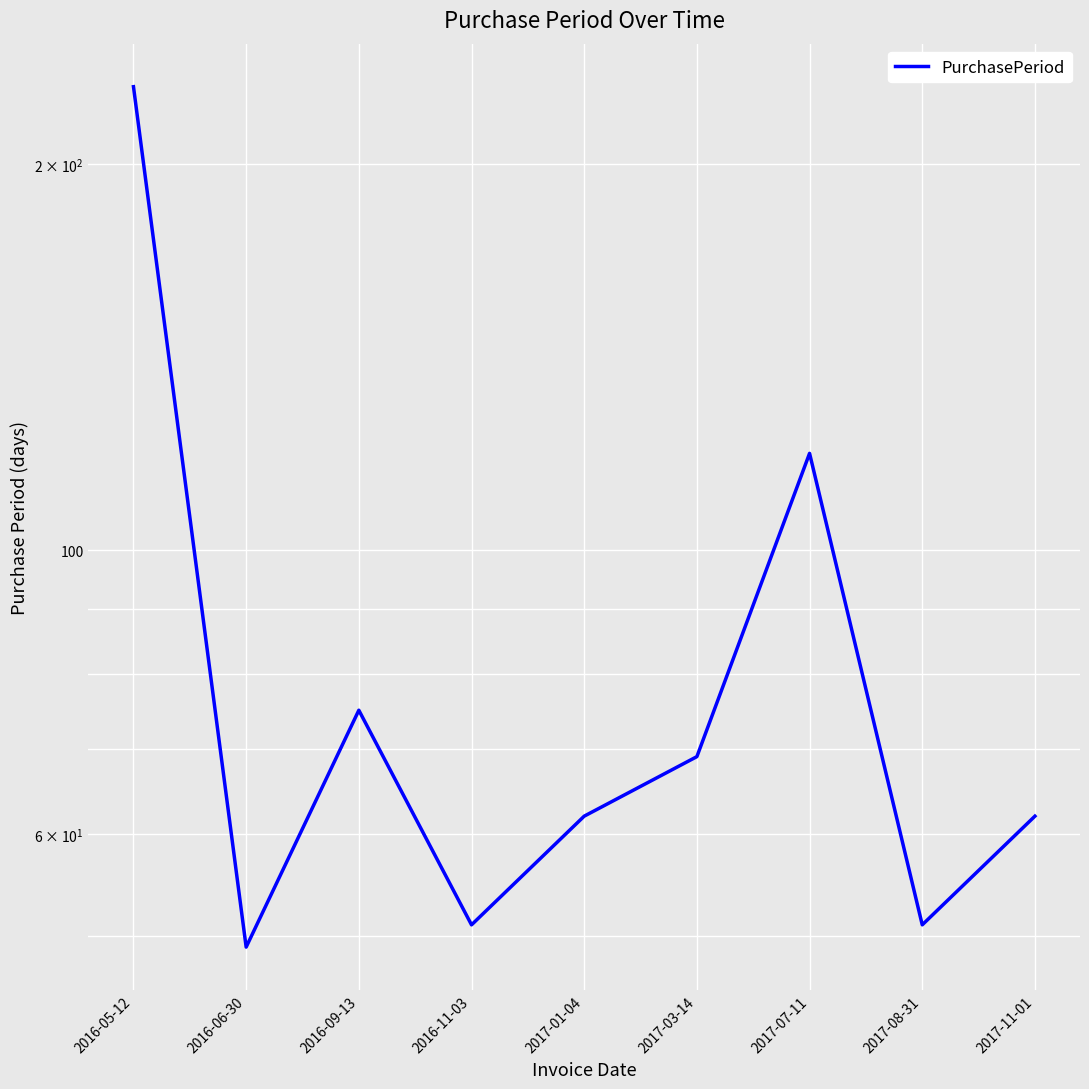

What is the value of the 2nd point from the left?

49